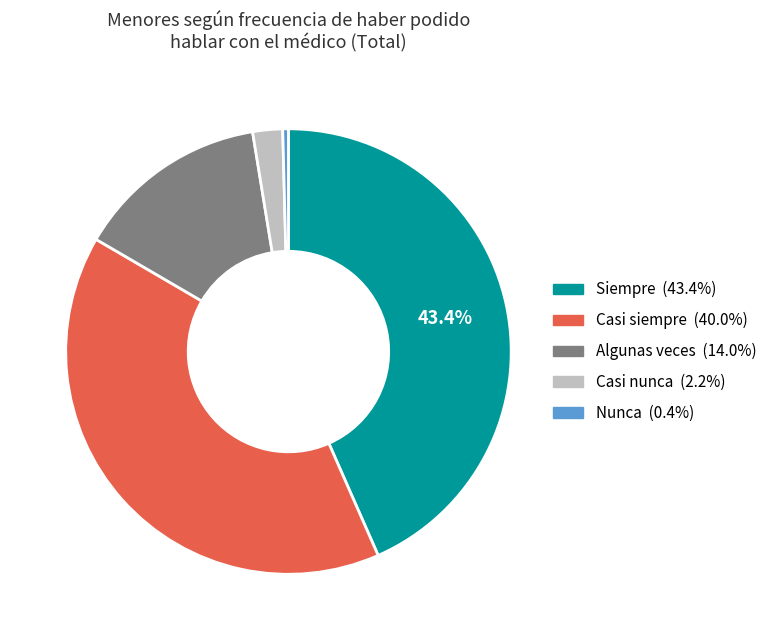

To the nearest percent, what percentage of the pie is Algunas veces?

14%